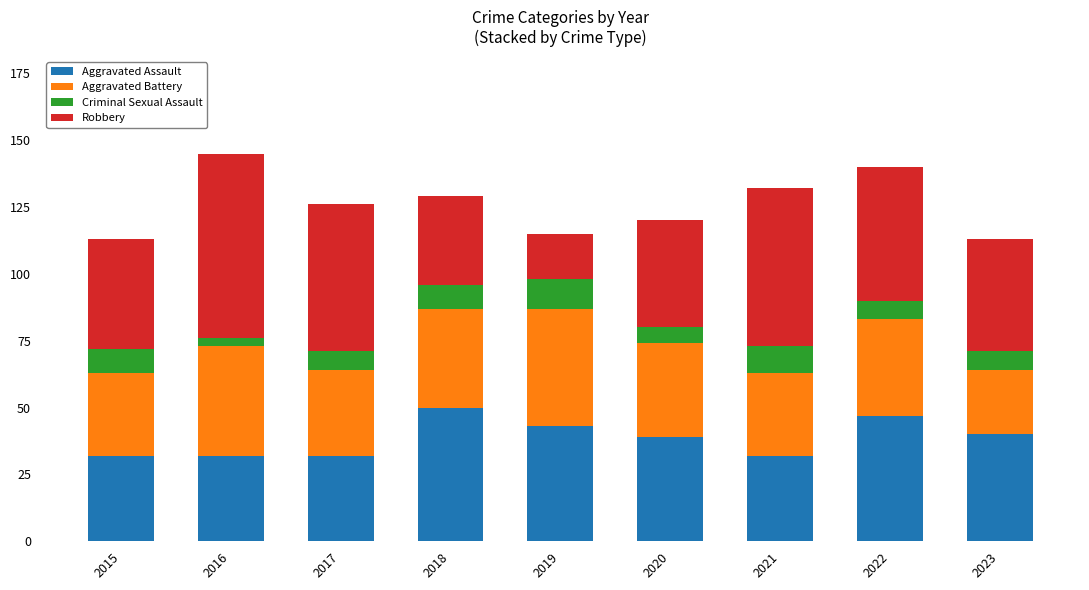

What is the maximum value for Aggravated Assault?

50